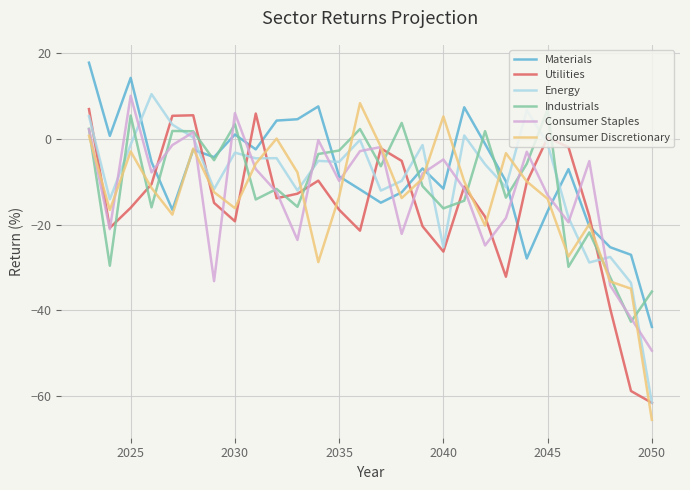

Which series ends up on top after the final intersection of Utilities and Materials?

Materials